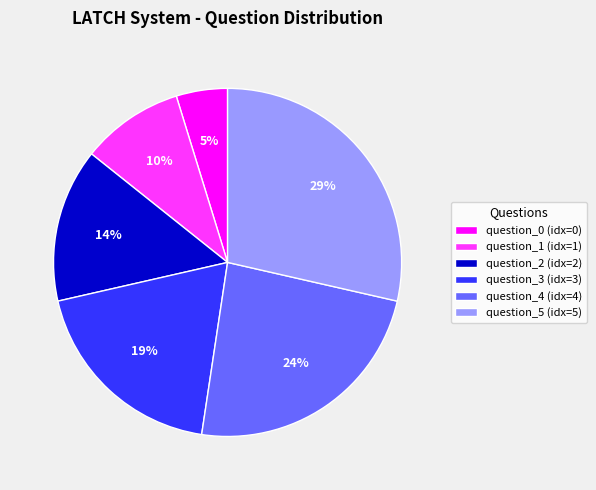

What is the smallest slice in the pie chart?

question_0